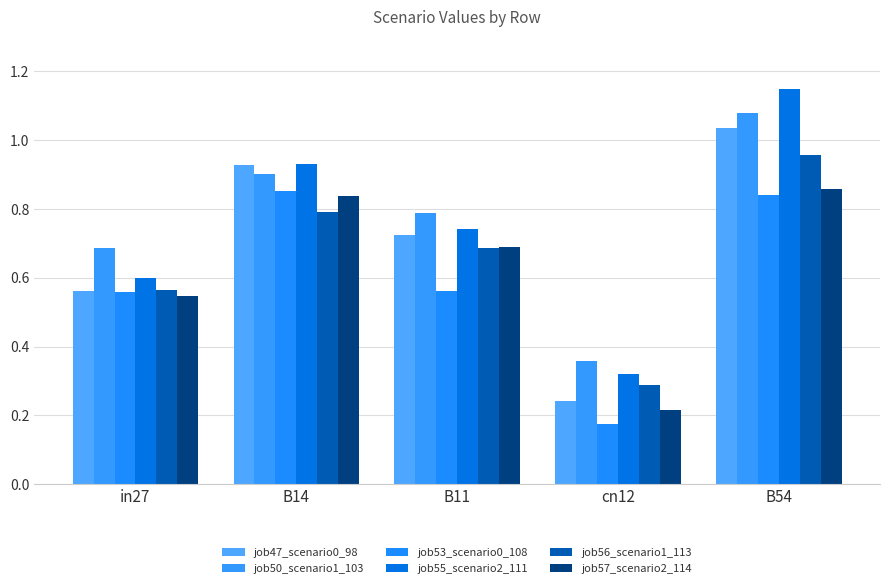

What is the sum of the job55_scenario2_111 values at B11 and B14?

1.7